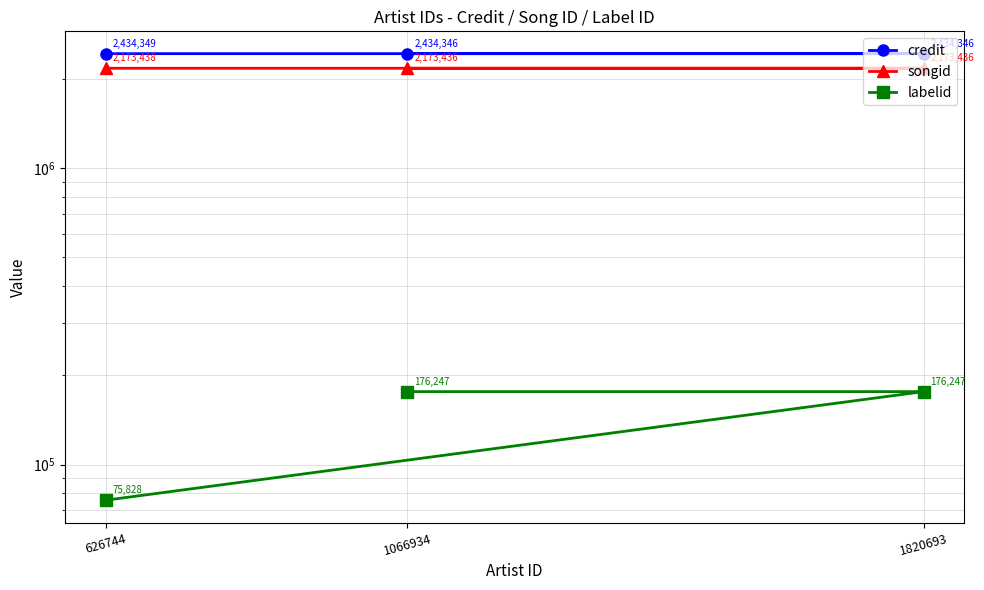

How many credit values are between 2434346 and 2434349?

3